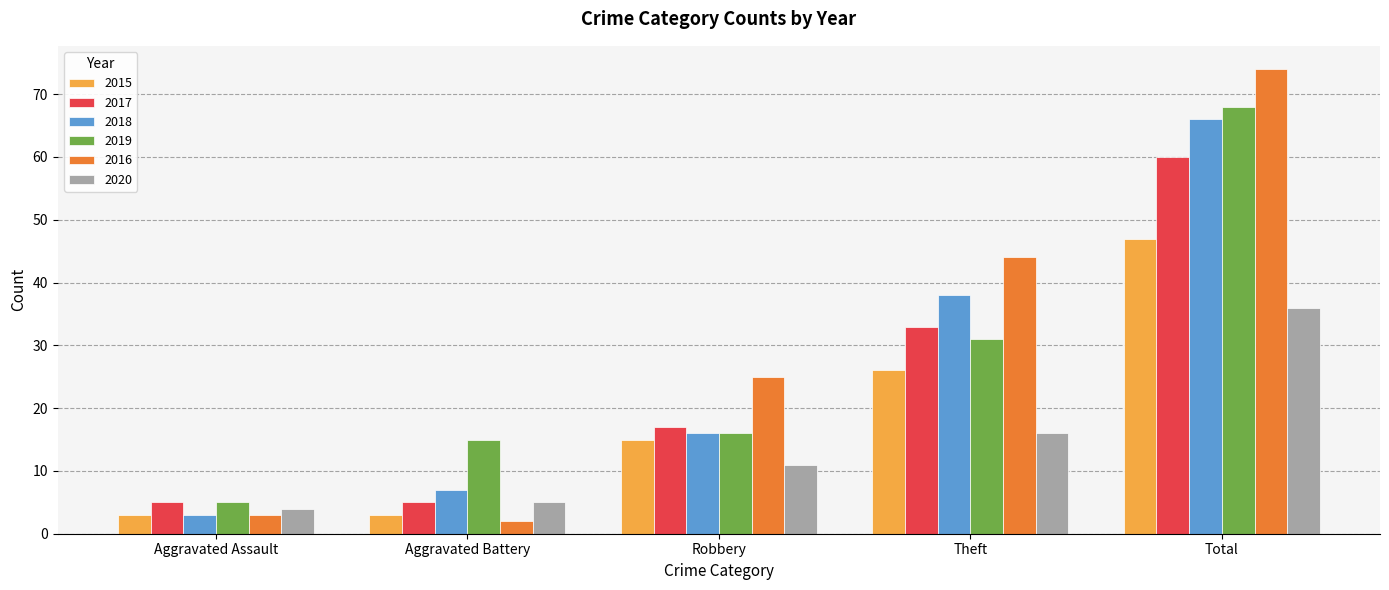

At which category does the chart reach its peak across all series?

Total